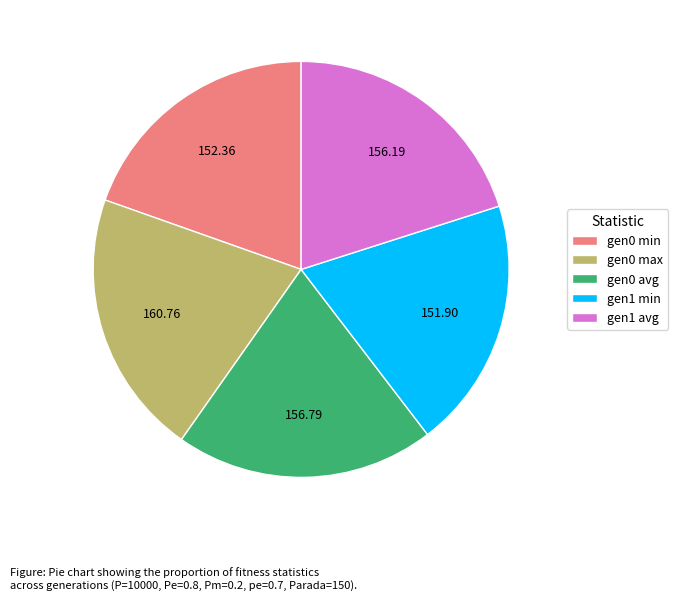

Combined, do gen0 min and gen1 avg account for over 50%?

No